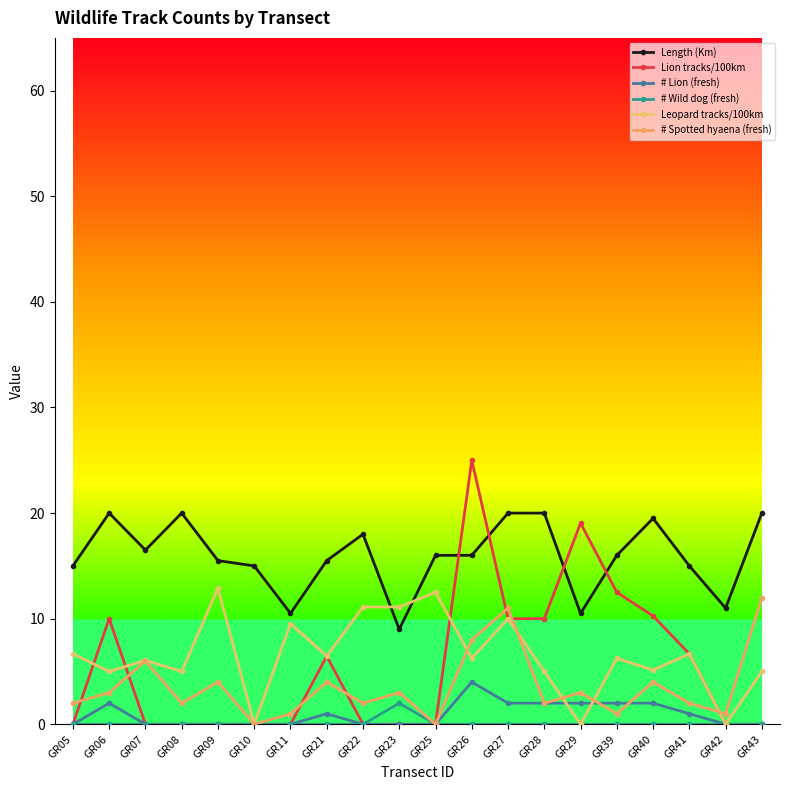

What is the difference between the highest and lowest values at GR41?

15.0